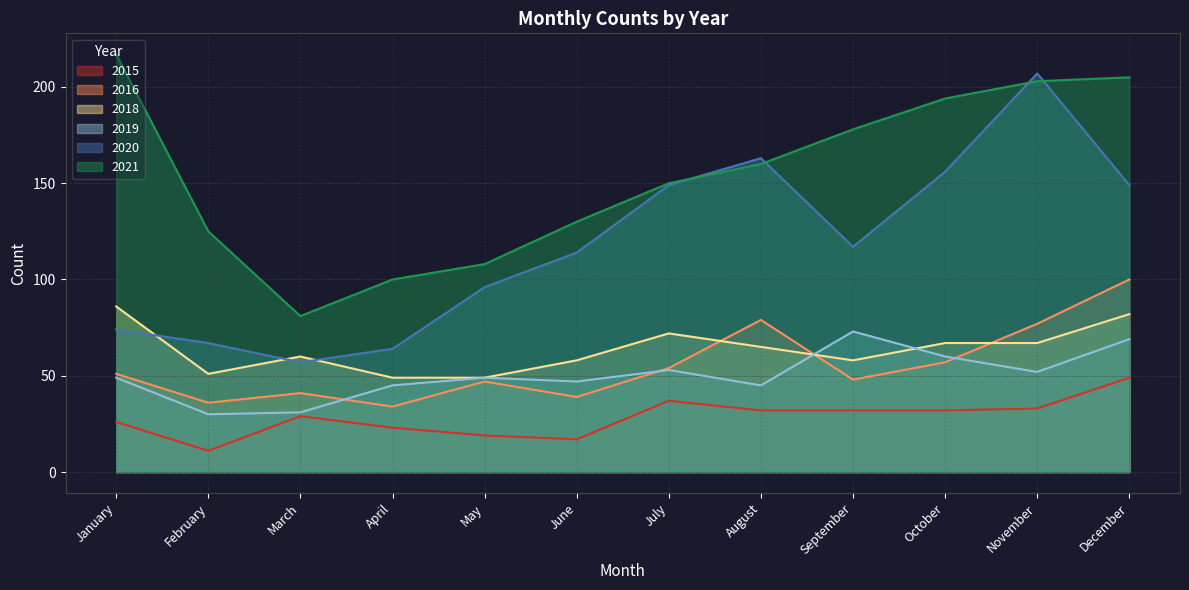

What is the spread (max minus min) of values at July?

113